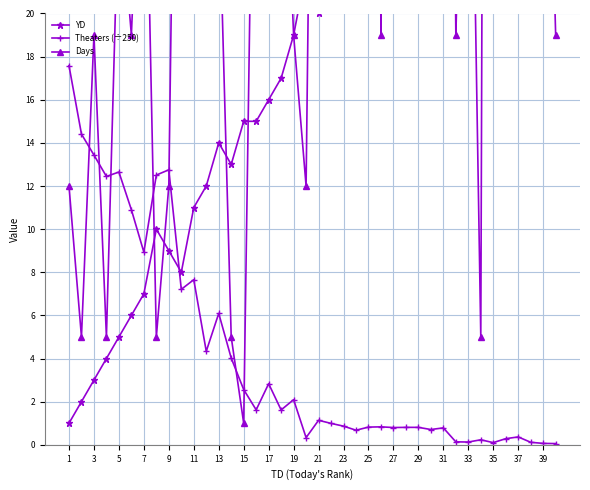

At how many categories does at least one series exceed 29?

24